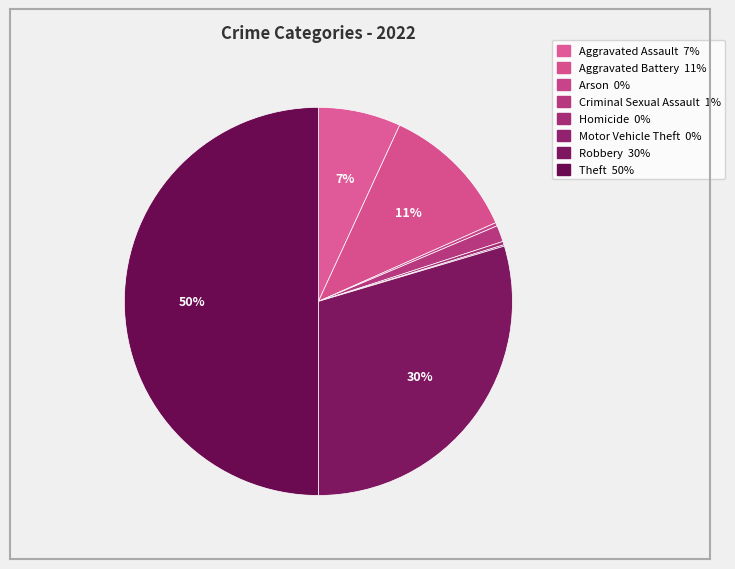

How much of the chart is everything except Homicide?

99.7%